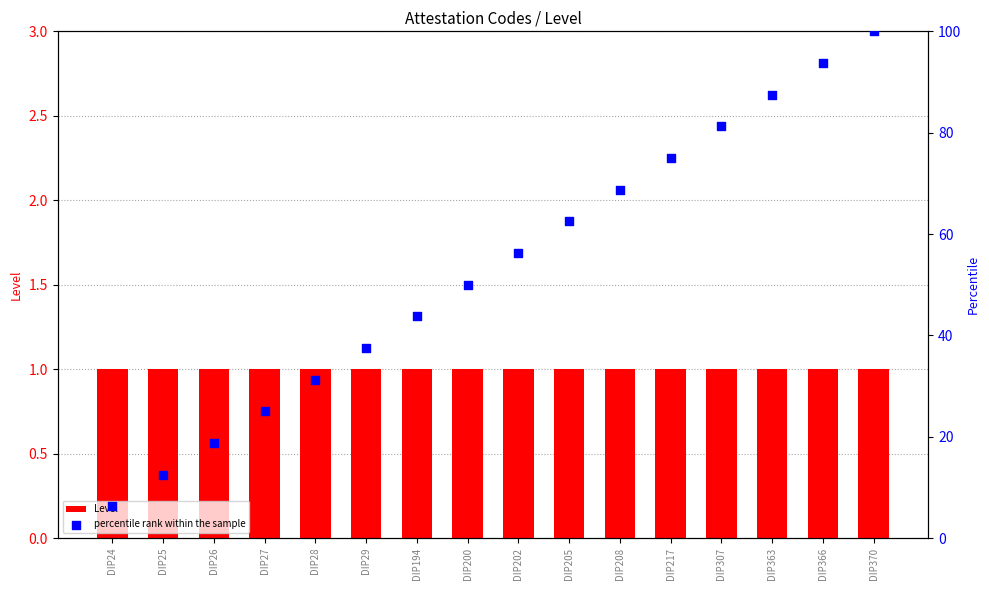

Which series contains the highest Y value?

percentile rank within the sample